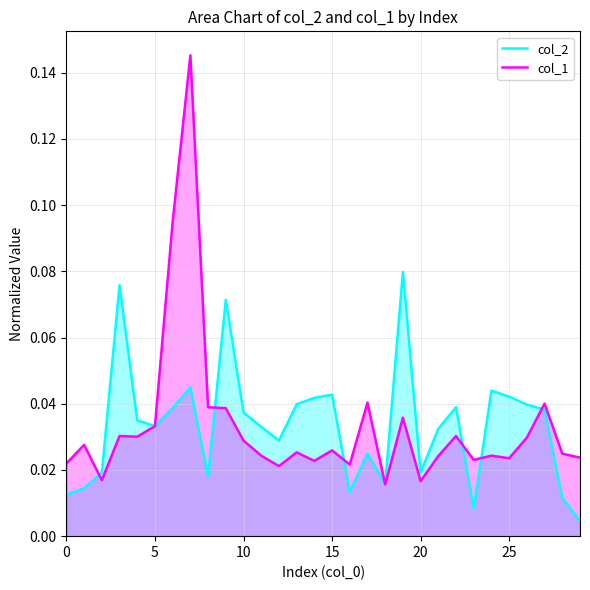

Rank the series by their maximum value, from lowest to highest.

col_2, col_1